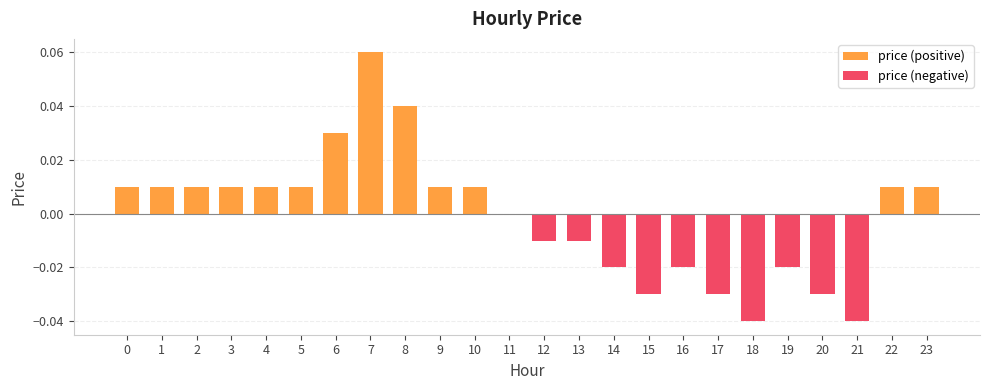

How many categories are shown in the chart?

24